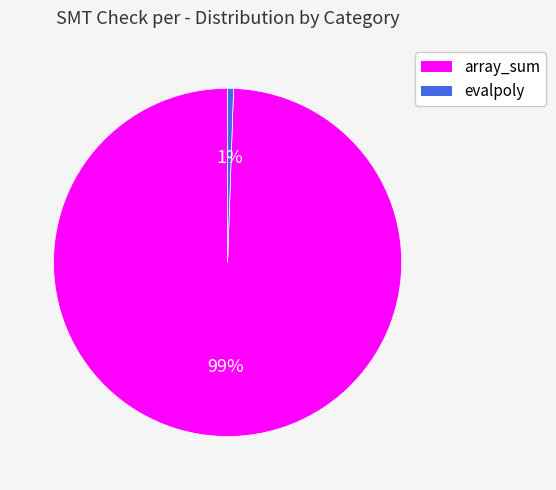

To the nearest percent, what is the combined percentage of evalpoly and array_sum?

100%